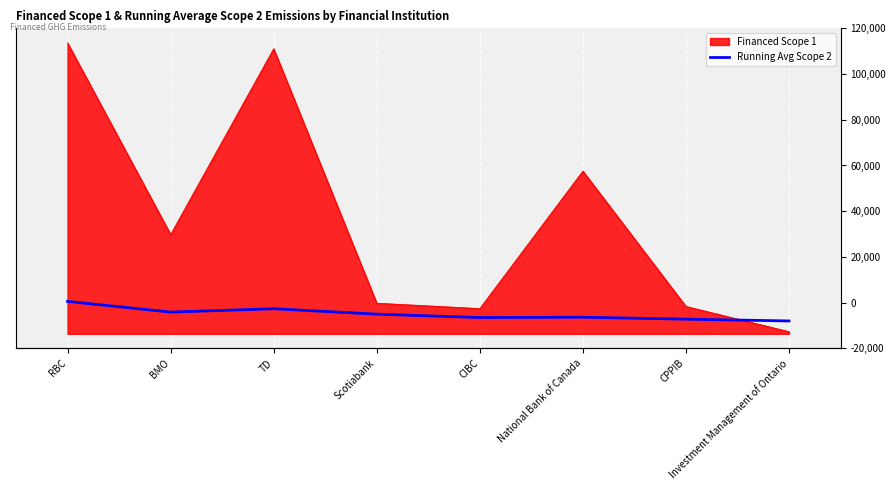

How many values exceed 7634?

4